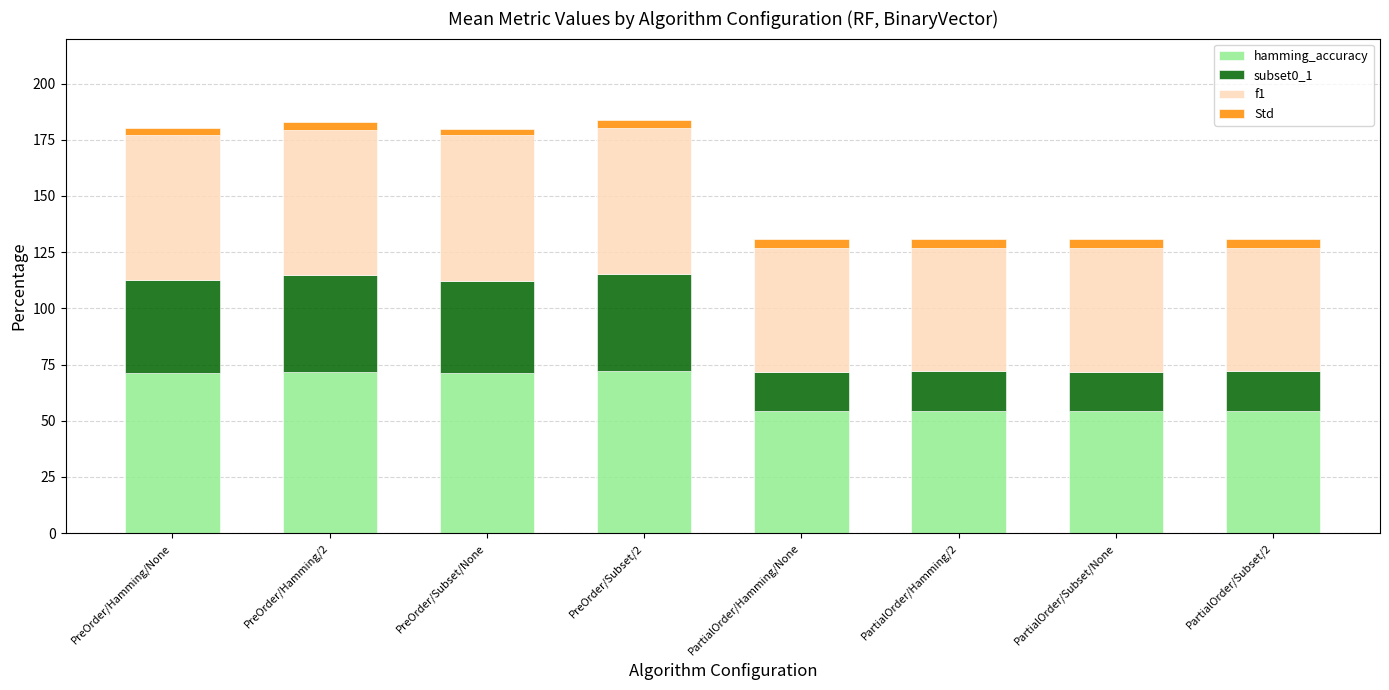

How many bars are there in total?

8